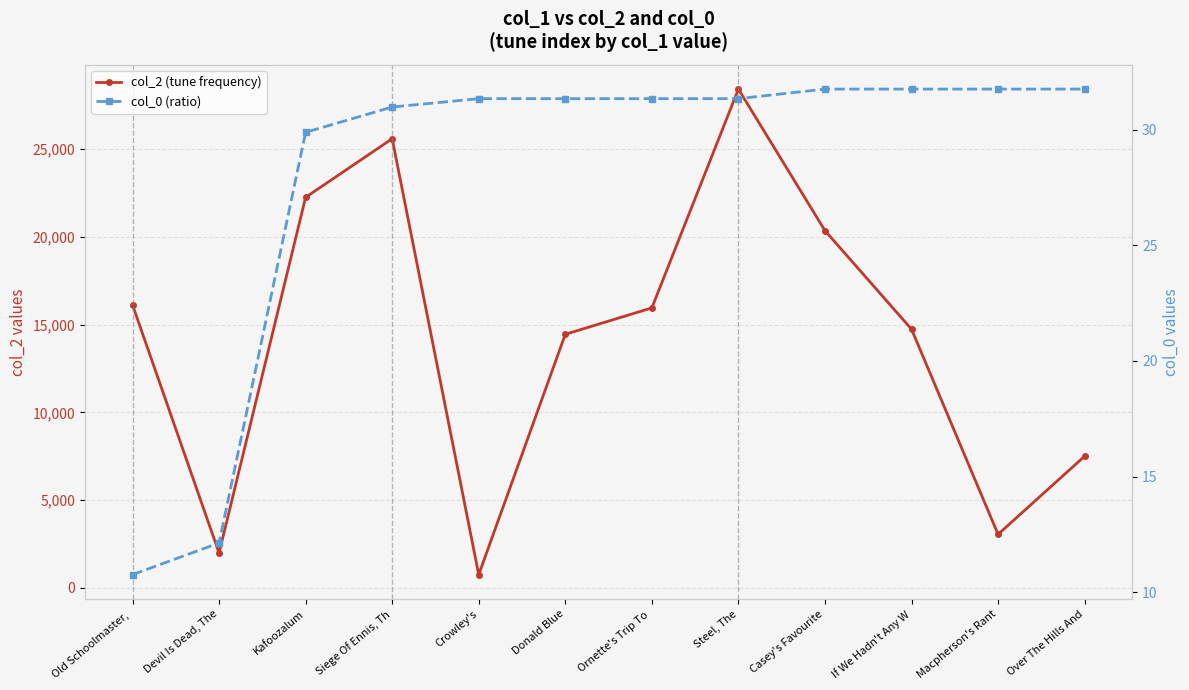

True or false: col_0 (ratio) has a value of 45.7 at Kafoozalum.

False